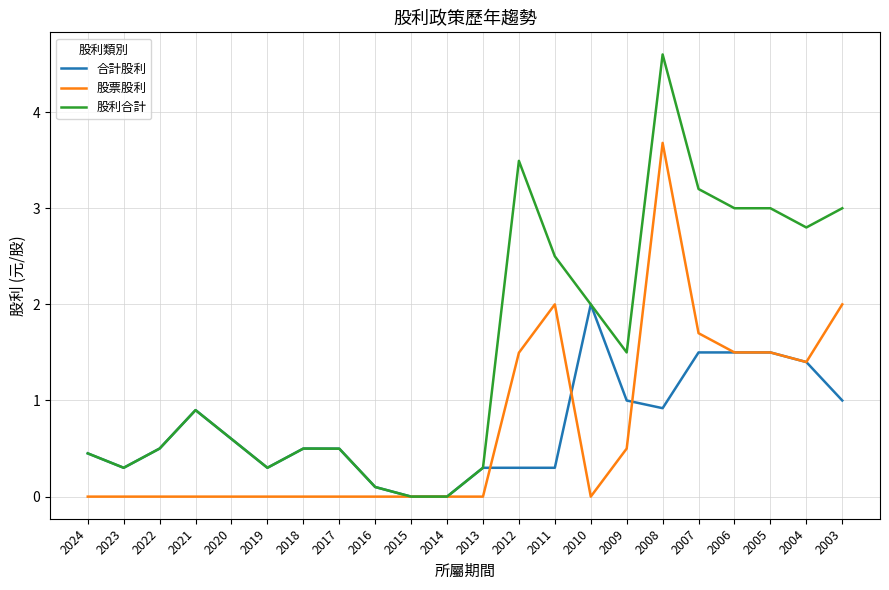

Reading left to right, extract all data points from this chart.

合計股利: 0.5	0.3	0.5	0.9	0.6	0.3	0.5	0.5	0.1	0.0	0.0	0.3	0.3	0.3	2.0	1.0	0.9	1.5	1.5	1.5	1.4	1.0
股票股利: 0.0	0.0	0.0	0.0	0.0	0.0	0.0	0.0	0.0	0.0	0.0	0.0	1.5	2.0	0.0	0.5	3.7	1.7	1.5	1.5	1.4	2.0
股利合計: 0.5	0.3	0.5	0.9	0.6	0.3	0.5	0.5	0.1	0.0	0.0	0.3	3.5	2.5	2.0	1.5	4.6	3.2	3.0	3.0	2.8	3.0